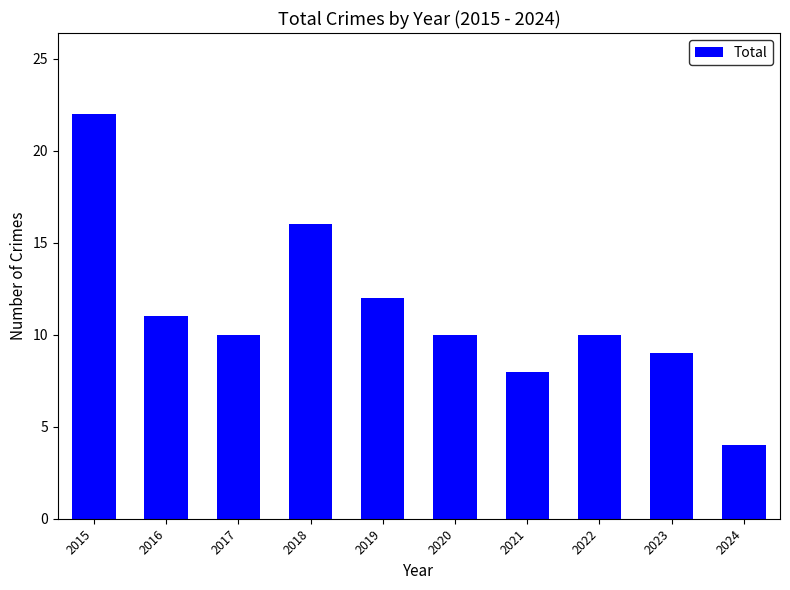

Which label corresponds to the smallest value in the chart?

2024